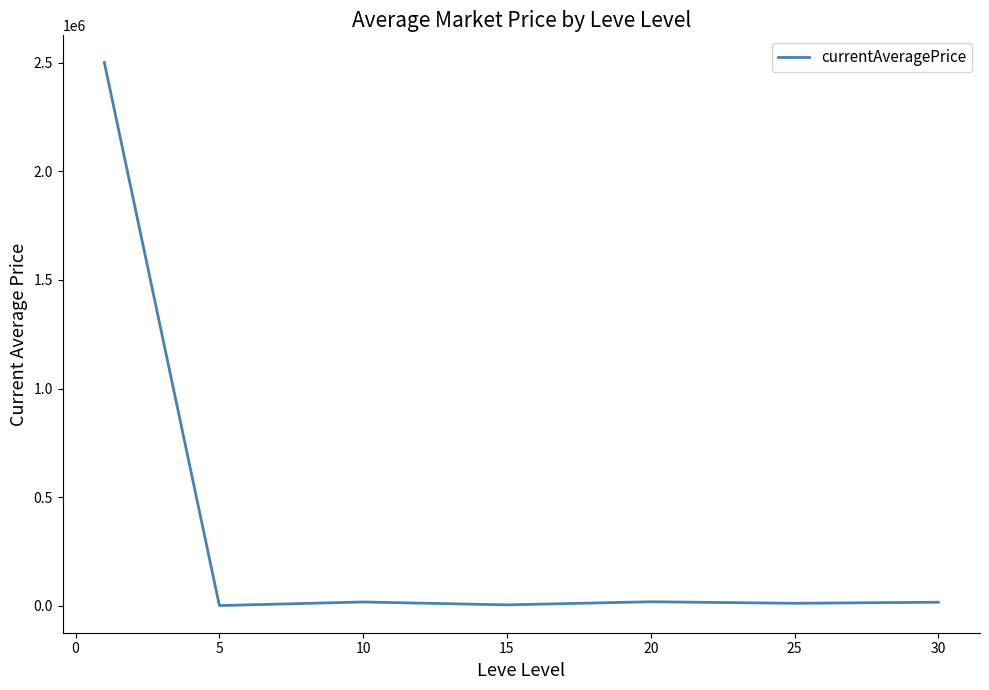

What is the greatest value displayed?

2501353.4